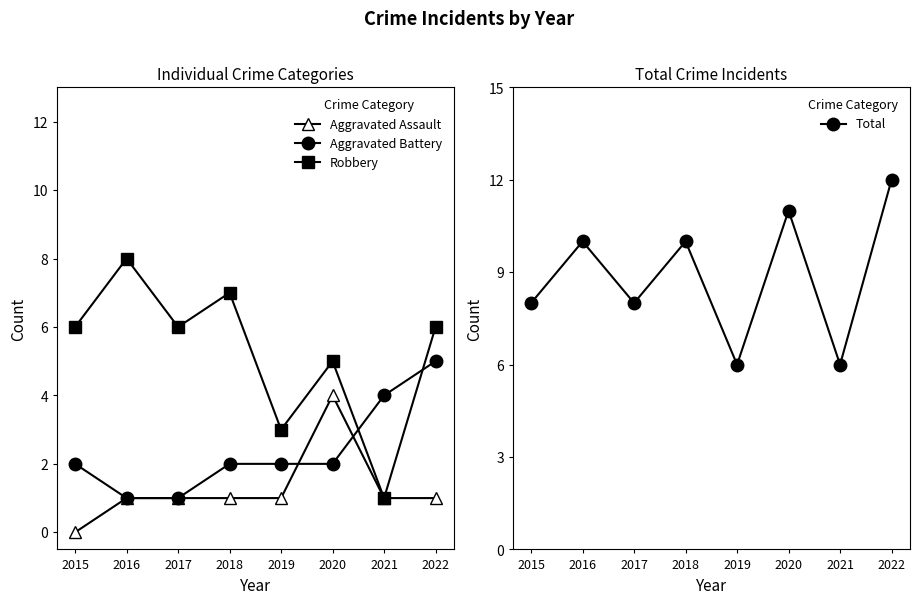

Between 2018 and 2022, which series saw the biggest shift?

Aggravated Battery